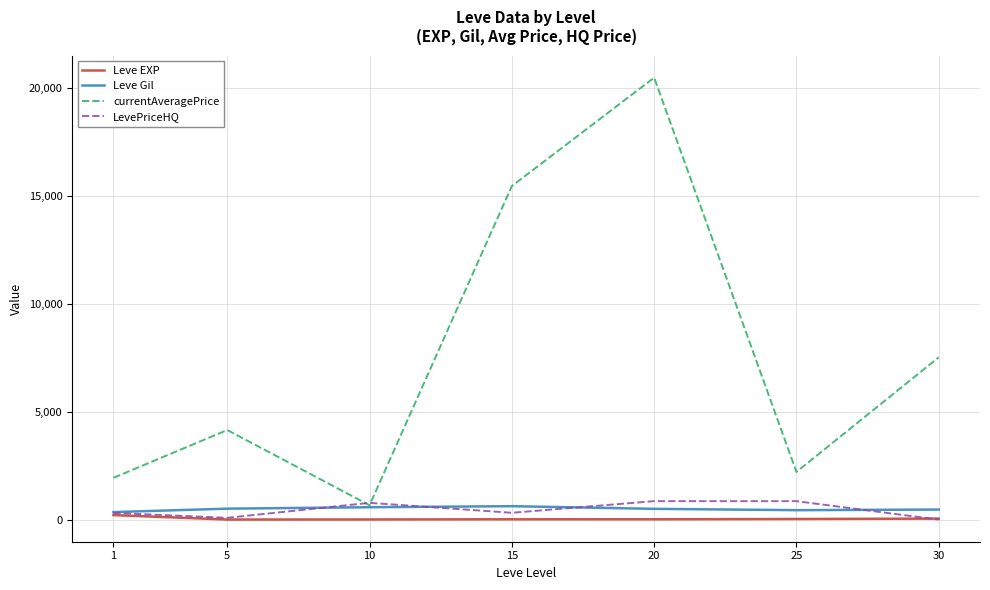

Between which two adjacent categories do LevePriceHQ and currentAveragePrice first intersect?

5 and 10